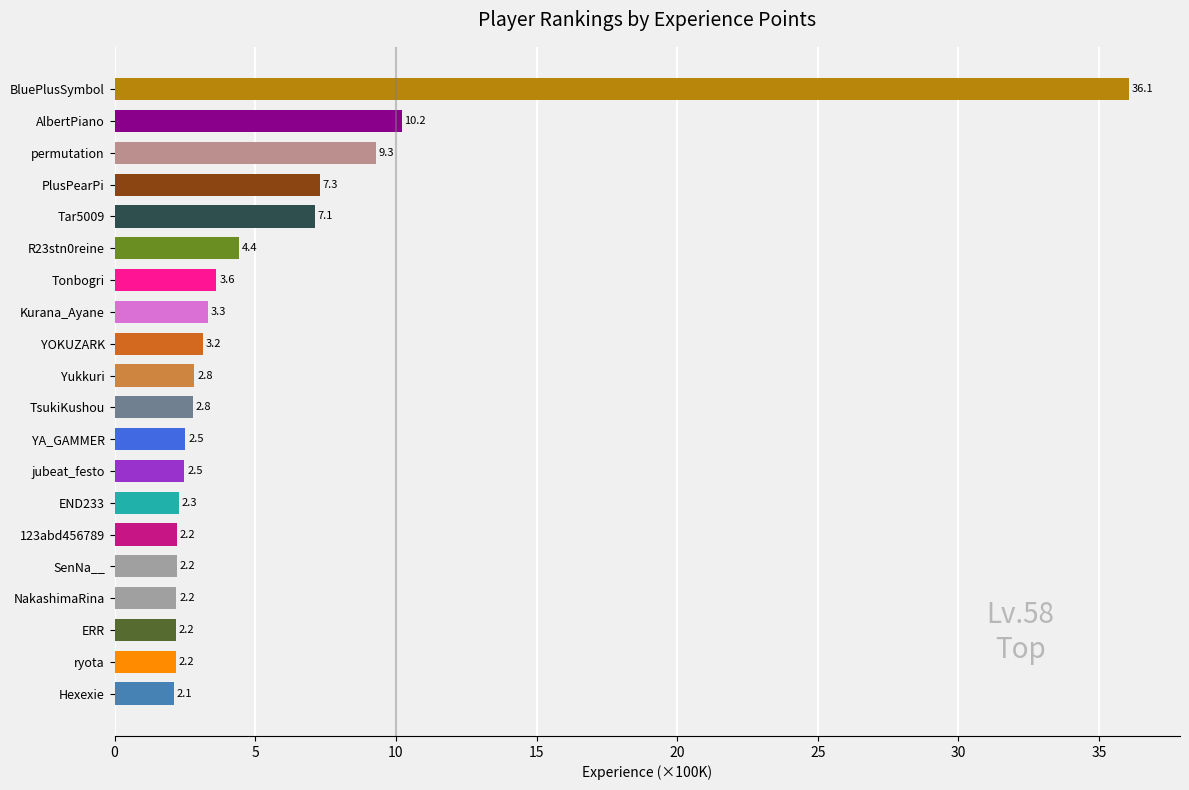

What is the smallest value displayed?

2.1